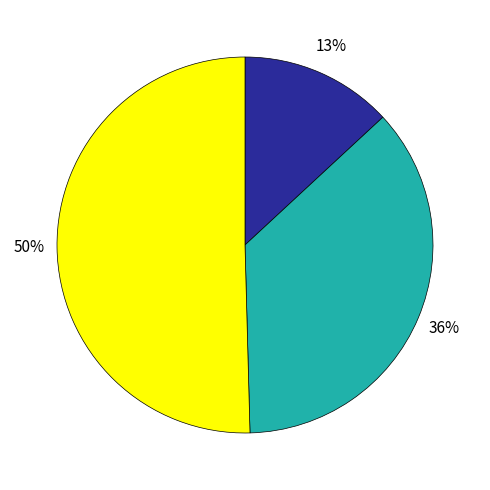

How many slices are in this pie chart?

3